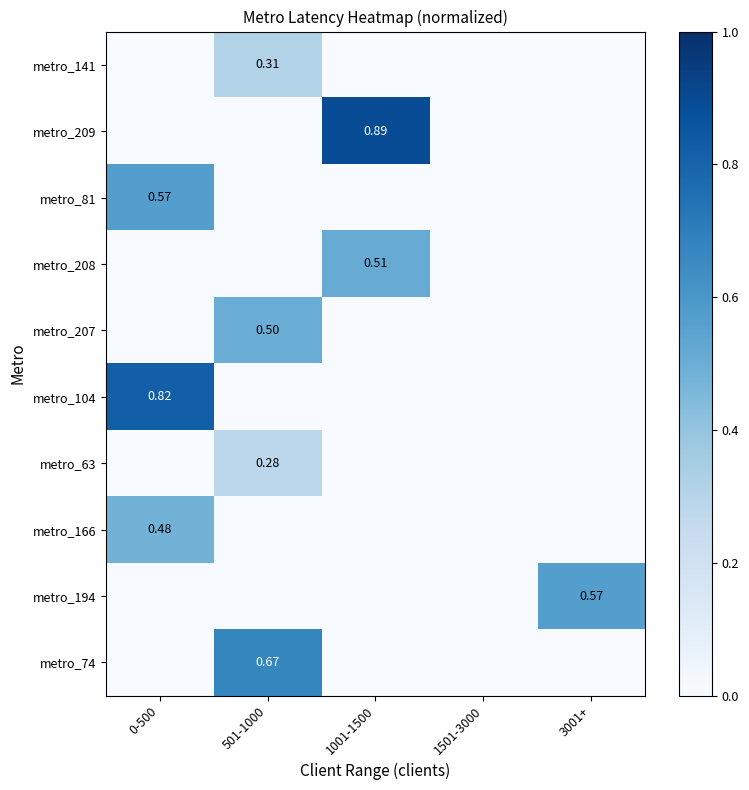

The metro_166 series shows 0.0 at 1001-1500. True or false?

True